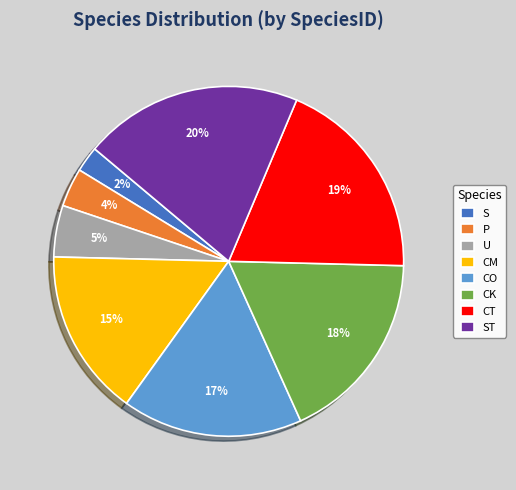

Does any single category account for the majority?

No